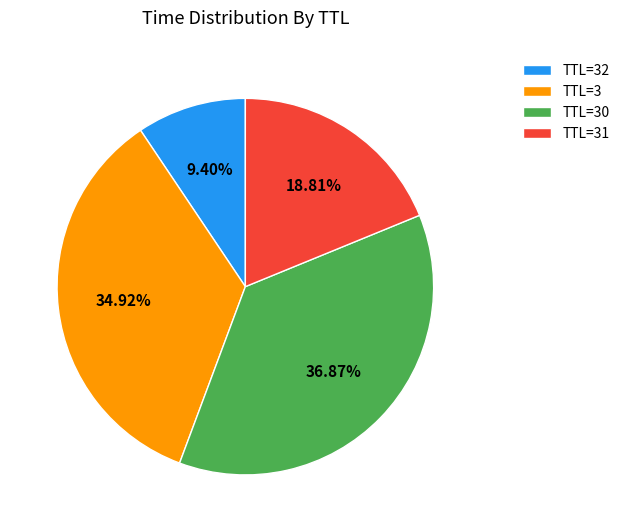

What is the ratio of the value at TTL=32 to the value at TTL=31?

0.5